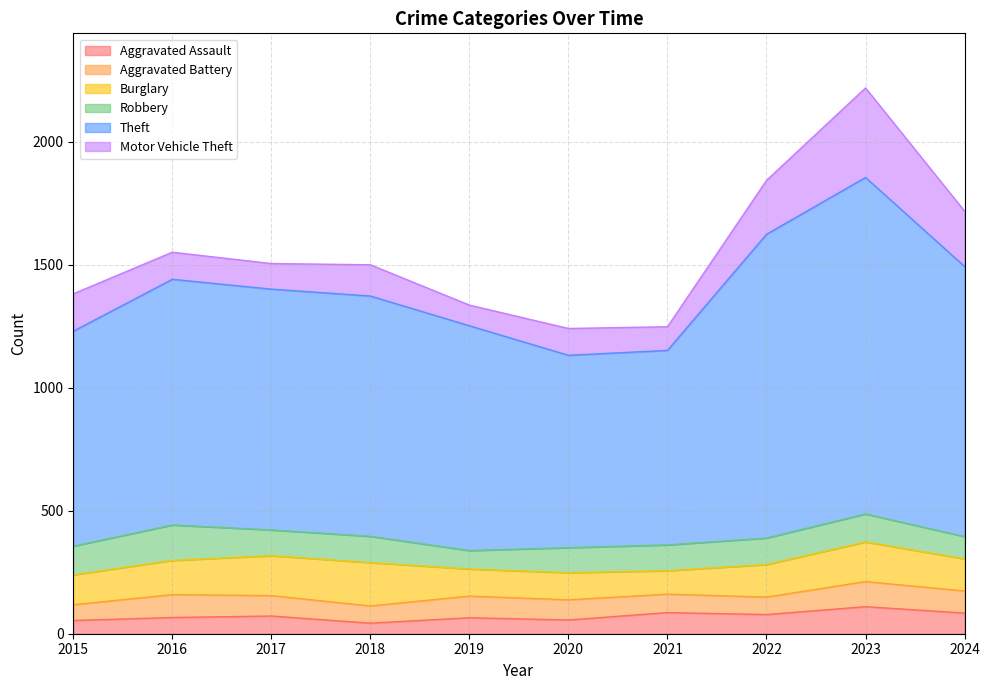

At which category does the chart reach its minimum across all series?

2018